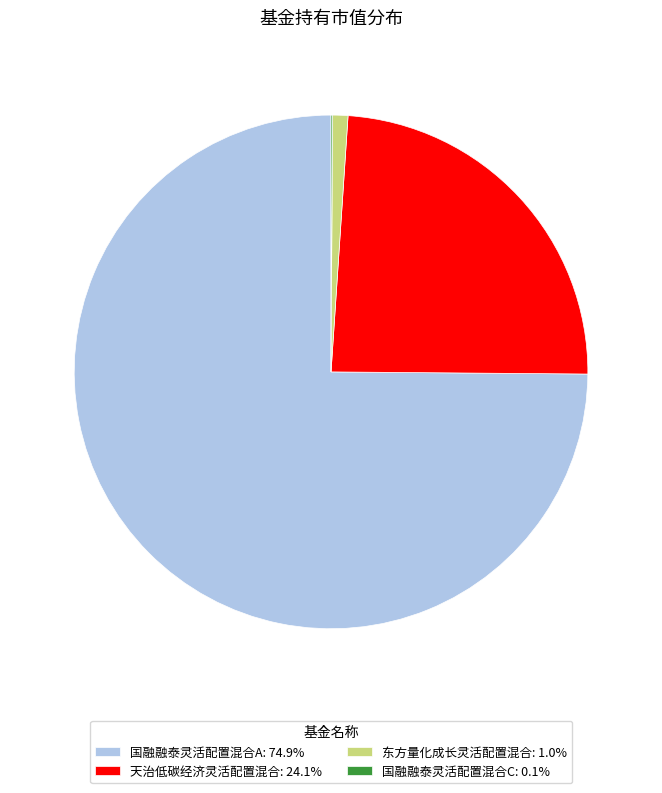

Do 国融融泰灵活配置混合A: 74.9% and 东方量化成长灵活配置混合: 1.0% together represent more than half of the pie?

Yes